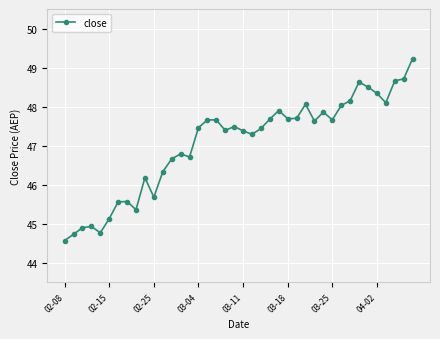

What is the maximum value shown in the chart?

49.2